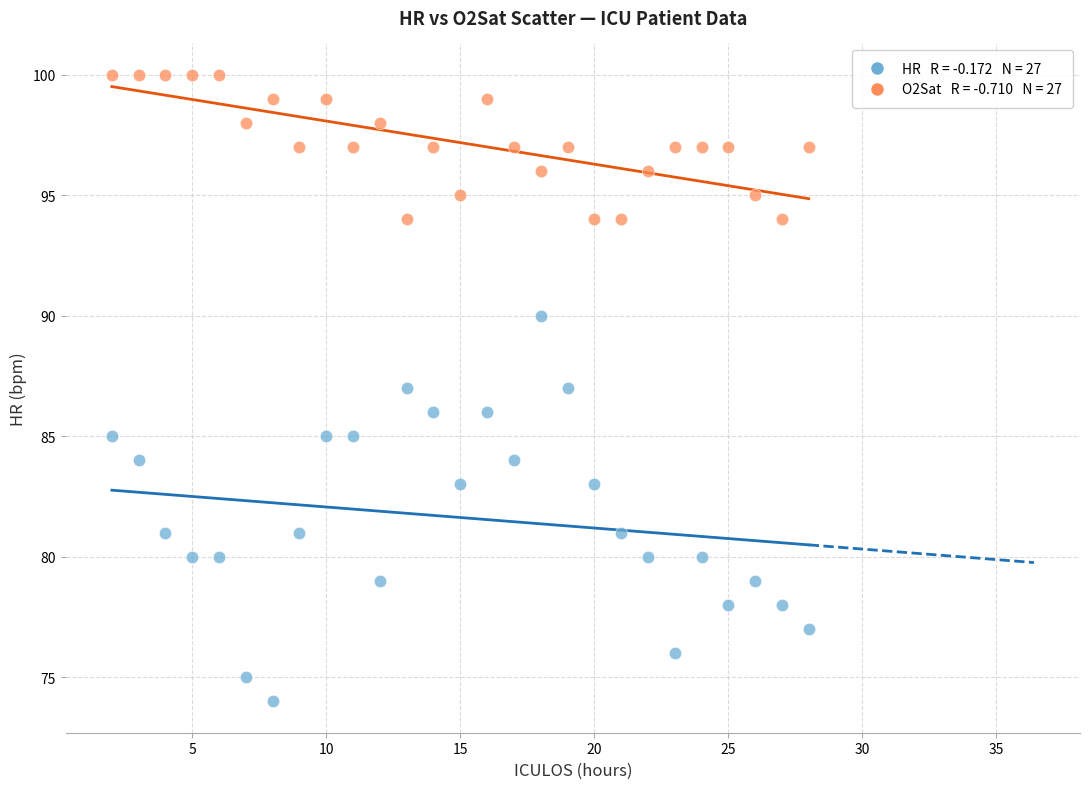

Across all data points, what is the range of Y values (max minus min)?

26